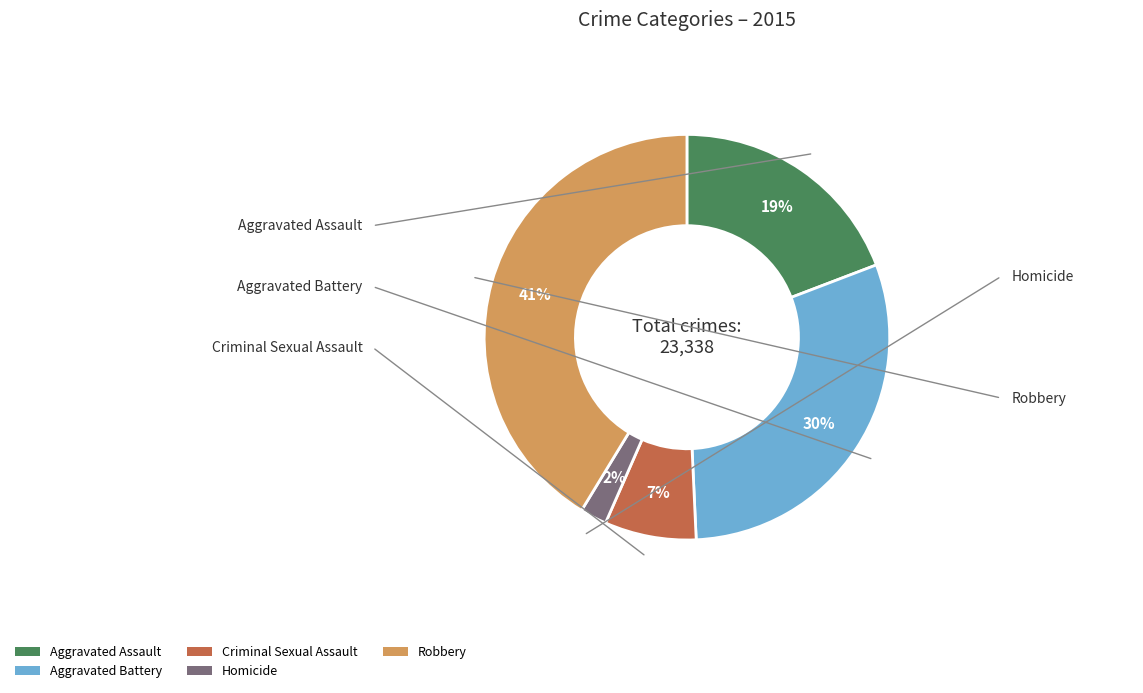

Which slice is the largest?

Robbery